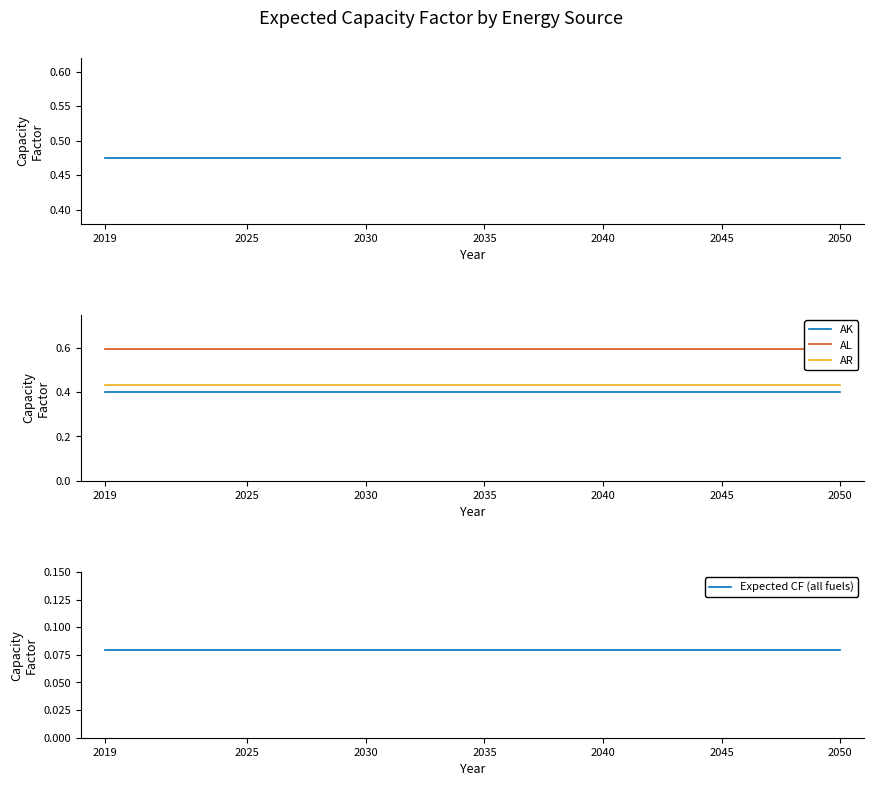

Is it true that AK equals 0.1 at 2045?

False